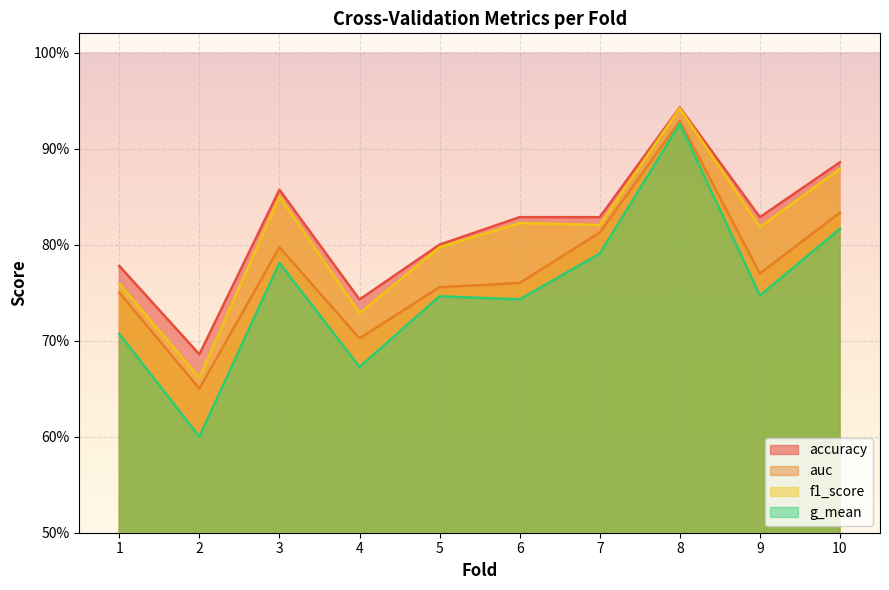

True or false: g_mean has a value of 0.7 at 9.

True